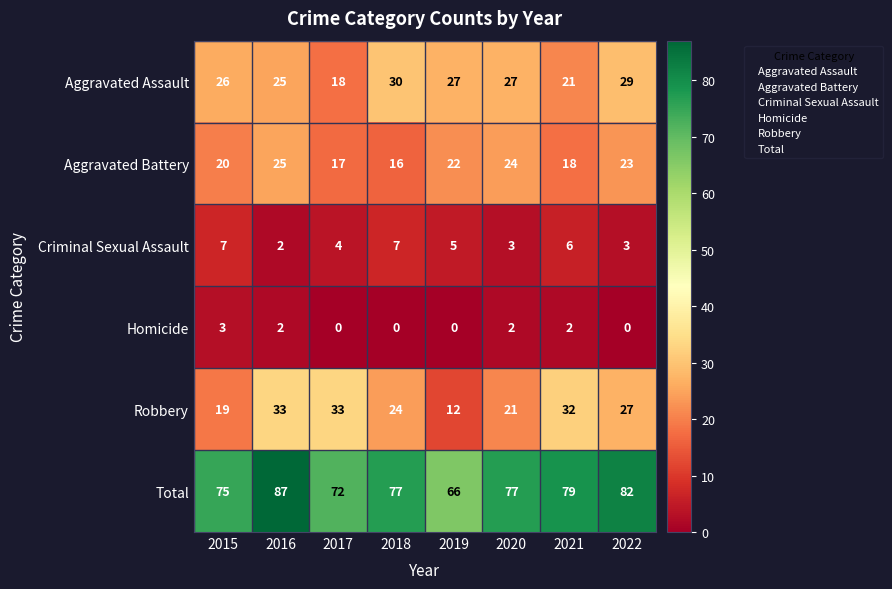

What is the maximum value for Robbery?

33